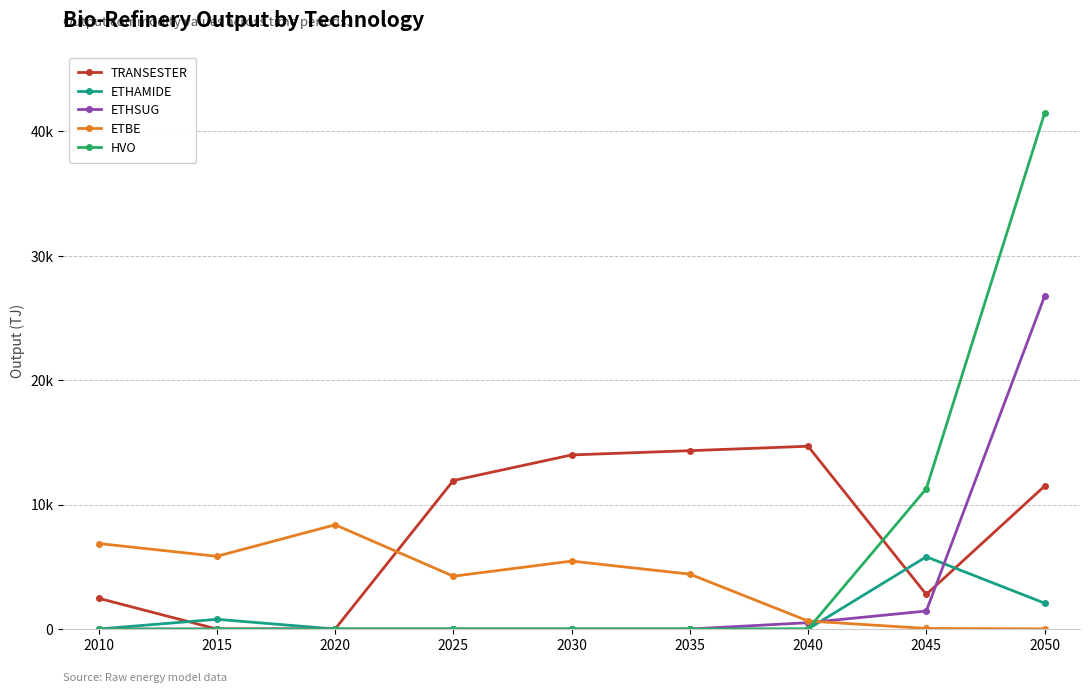

Is this an area chart (filled region under the line)?

No